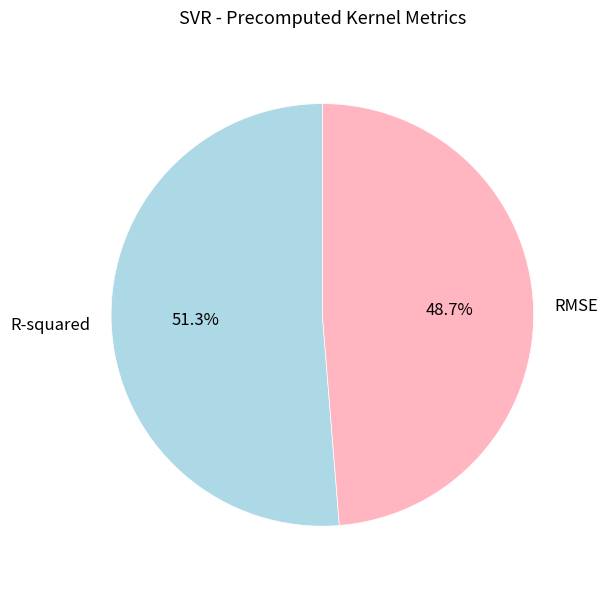

Is it true that R-squared is 64% of the pie?

False